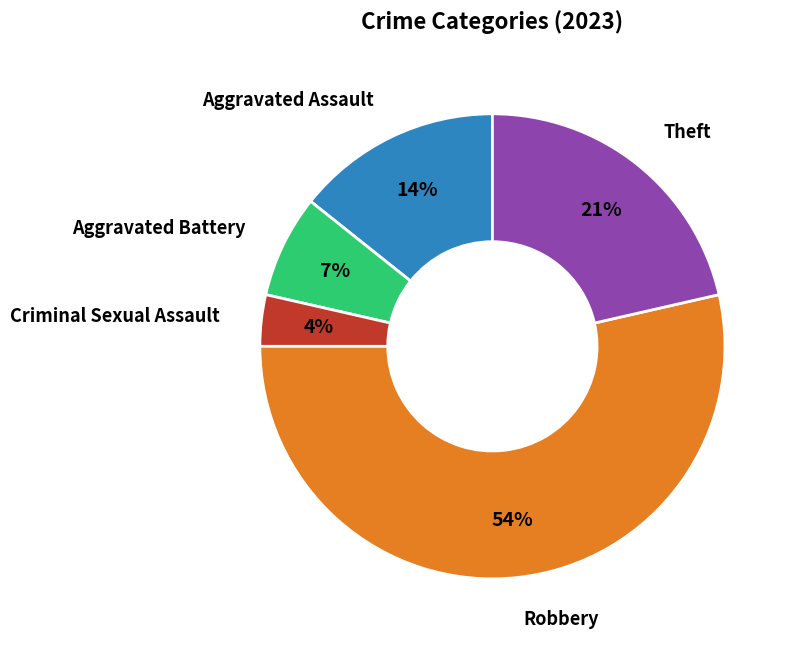

How many segments does this pie chart have?

5